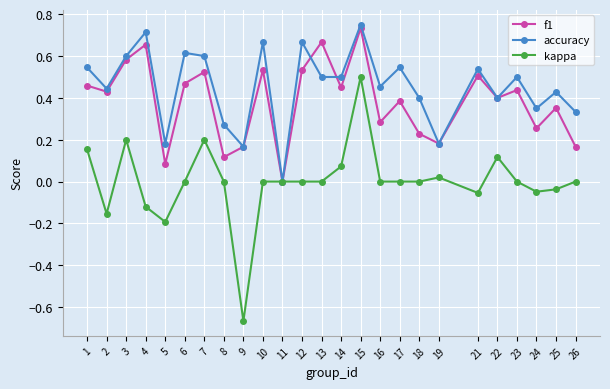

Is the value of accuracy at 12 greater than the value of kappa at 1?

Yes